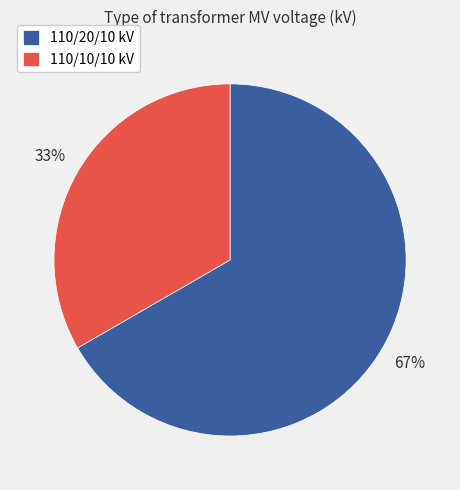

Which slice is the smallest?

110/10/10 kV